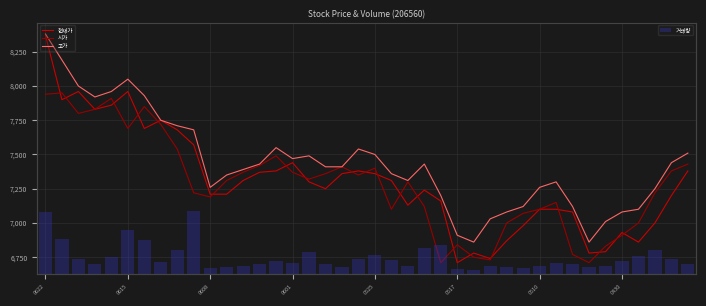

What is the label of the 39th bar from the left?

38